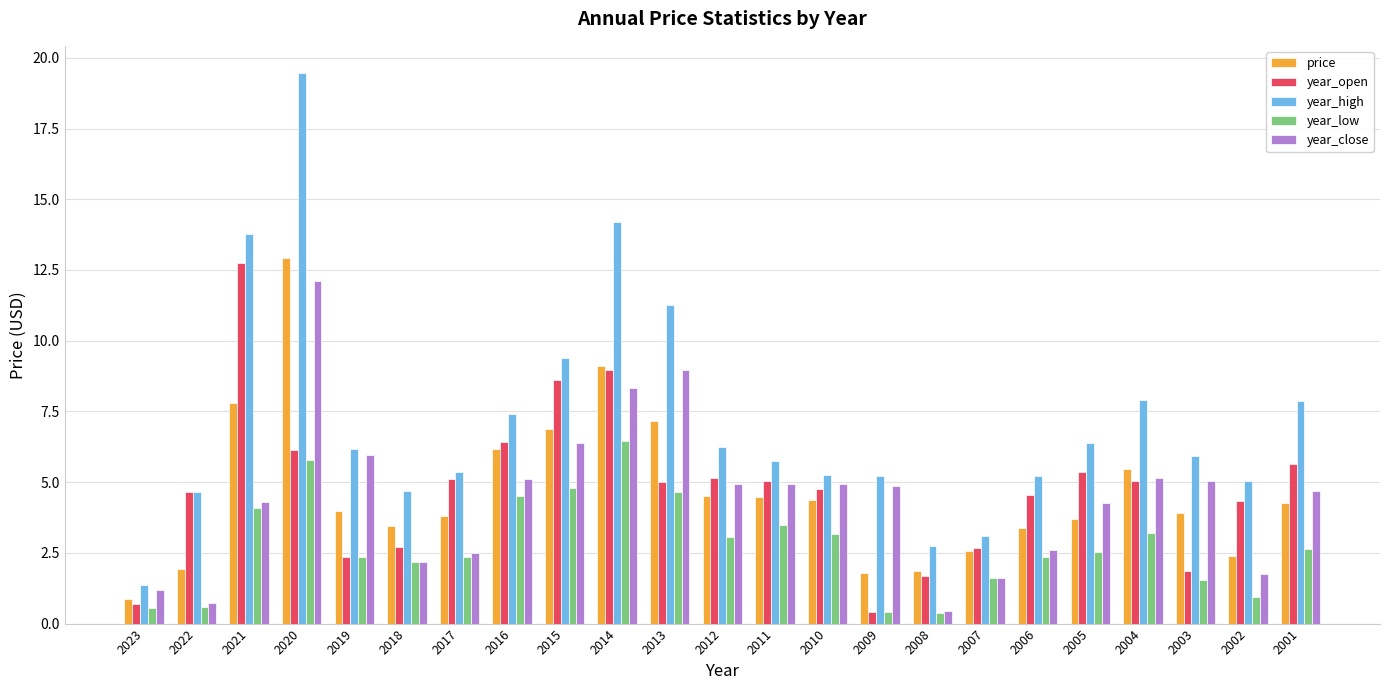

Is it true that price equals 0.5 at 2008?

False